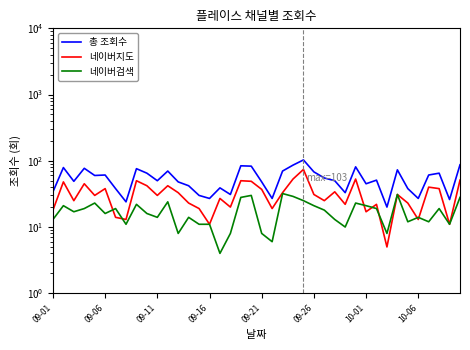

How many data points in 총 조회수 are above 51?

19